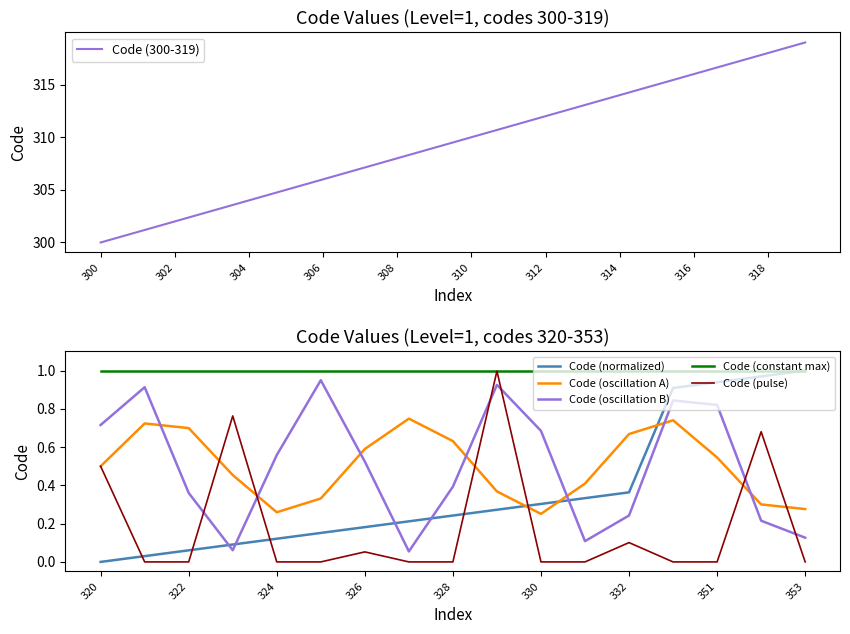

Approximately how many times larger is the value at 308 compared to 318?

1.0